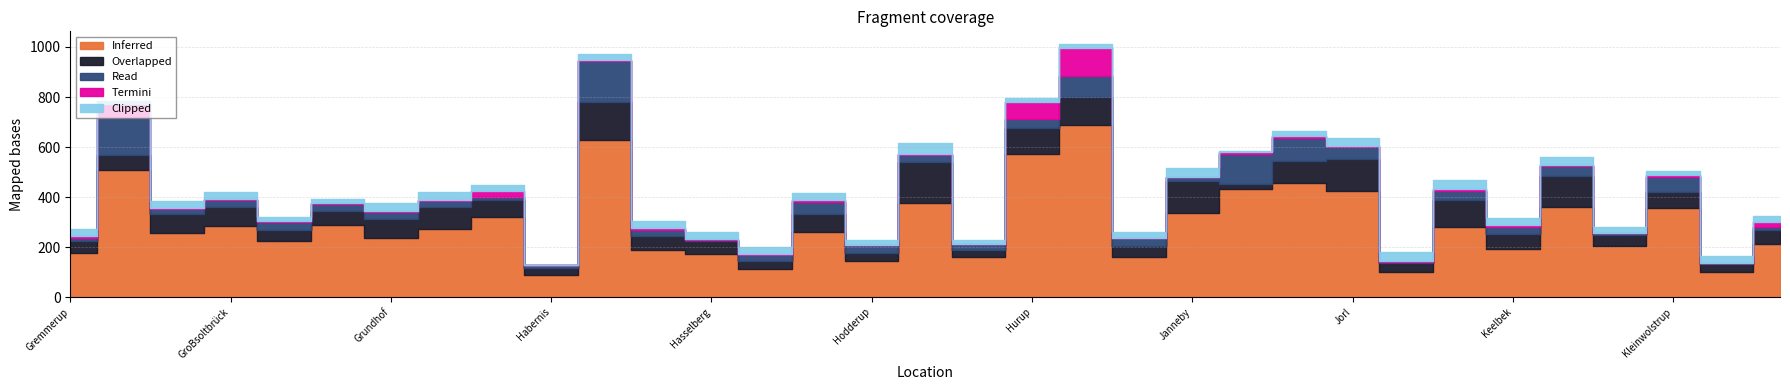

True or false: Termini has a value of 3 at Grunhols.

True